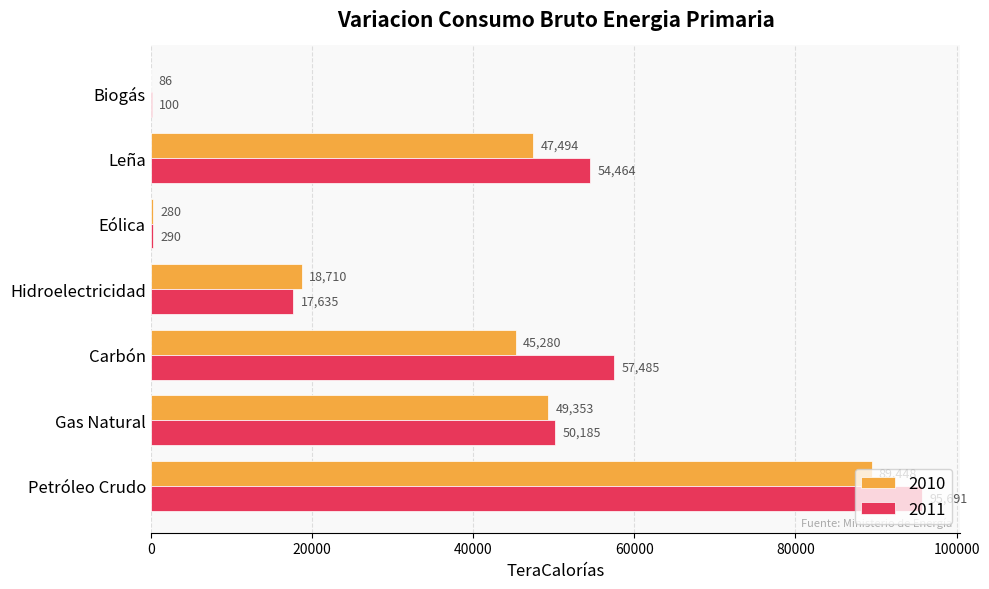

What is the total value across all series at Biogás?

186.2